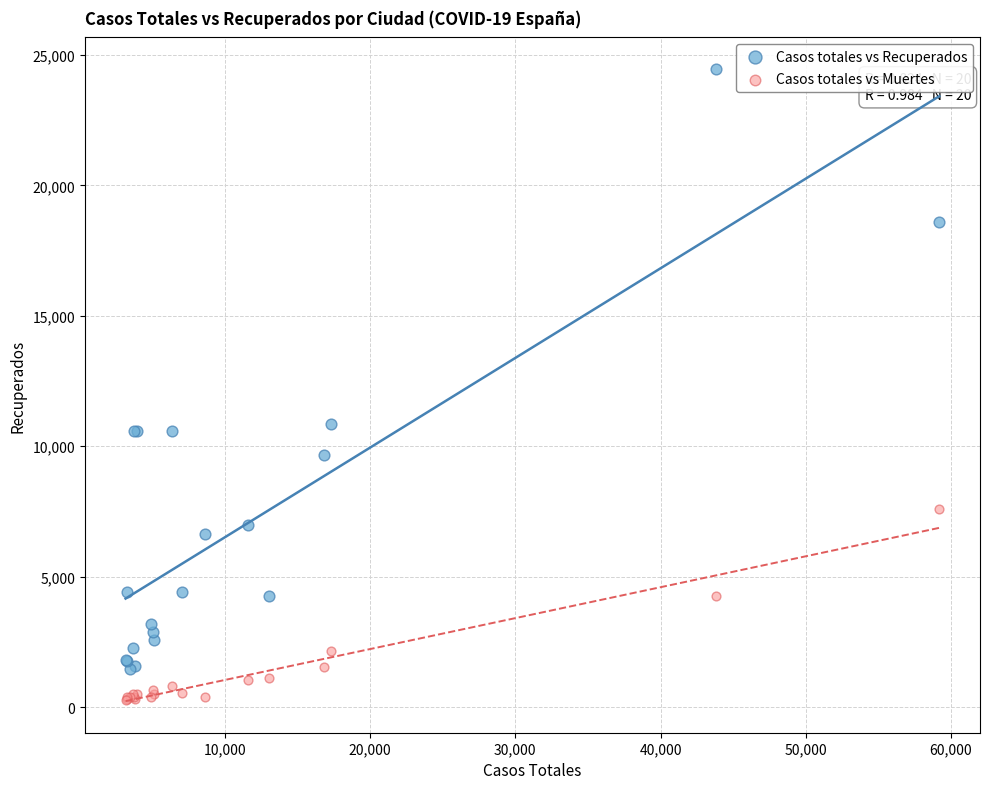

Which series contains the lowest Y value?

Casos totales vs Muertes